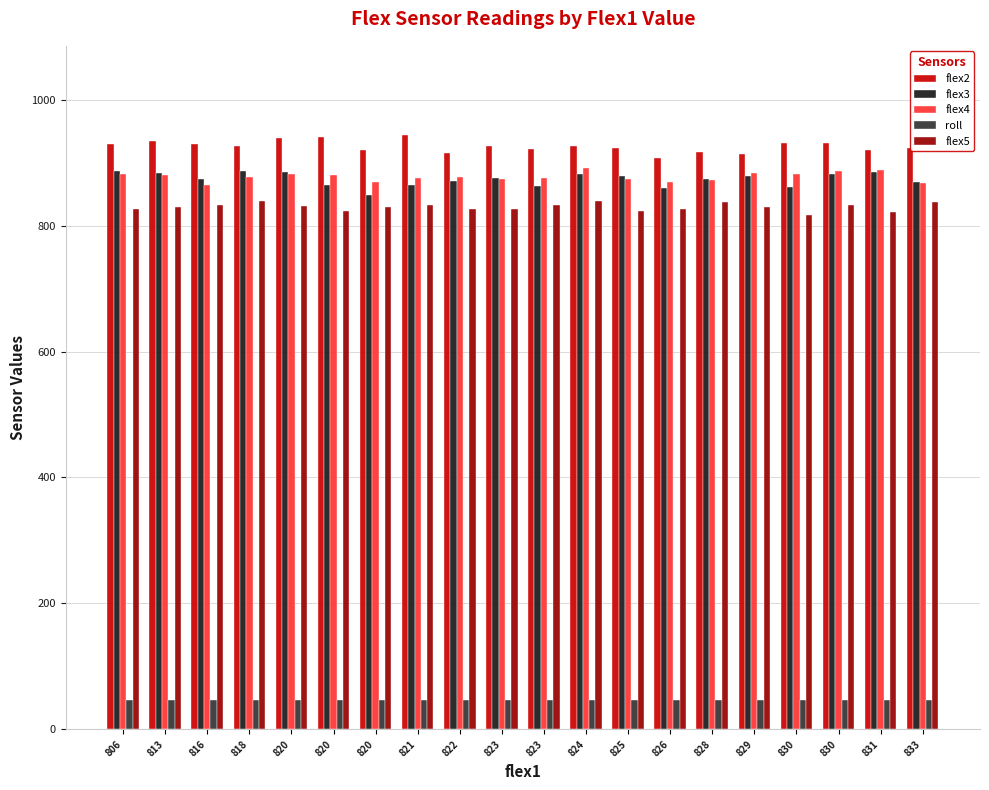

Where does the roll series first go above 47?

823